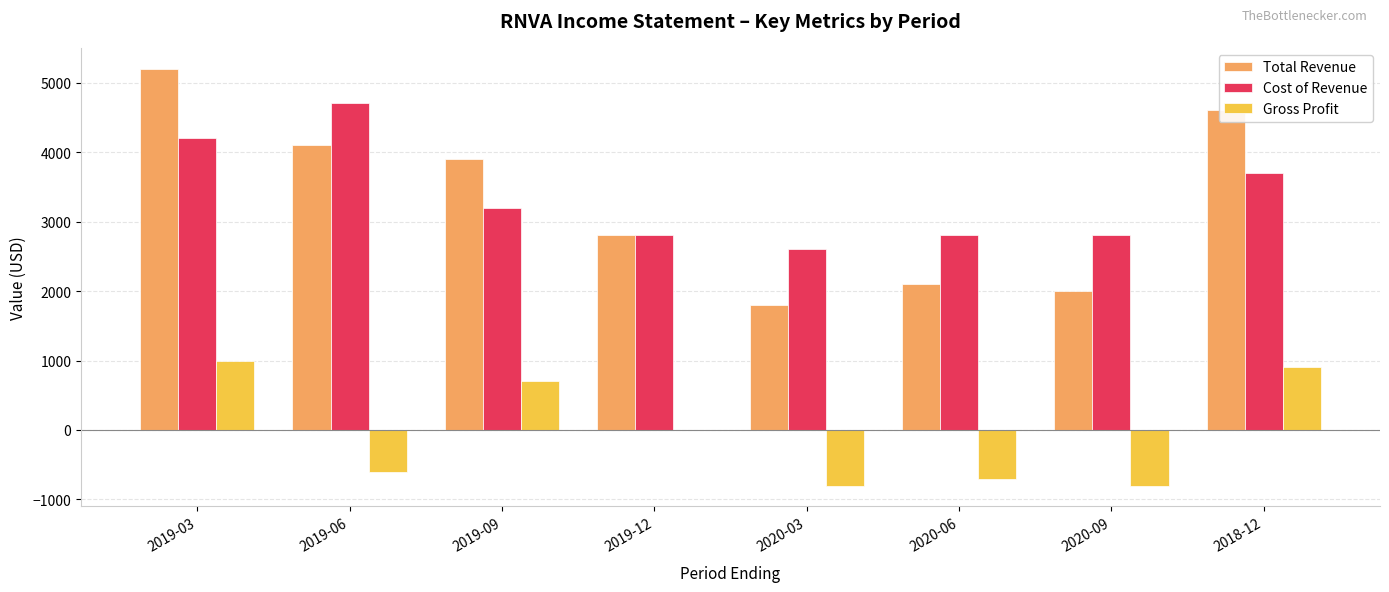

Count the number of categories in the chart.

8